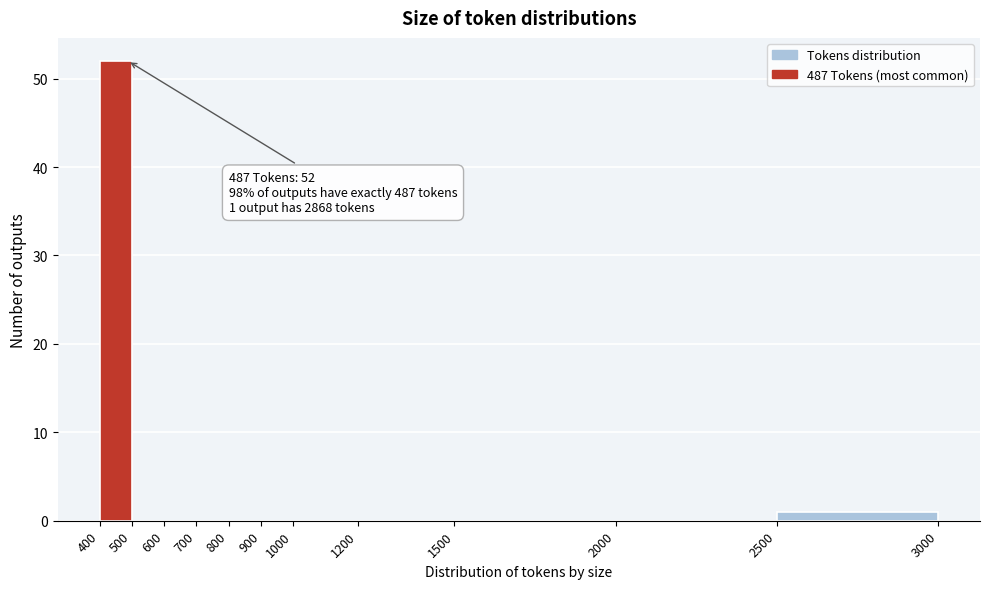

Which range on the x-axis has the tallest bar?

400 to 500